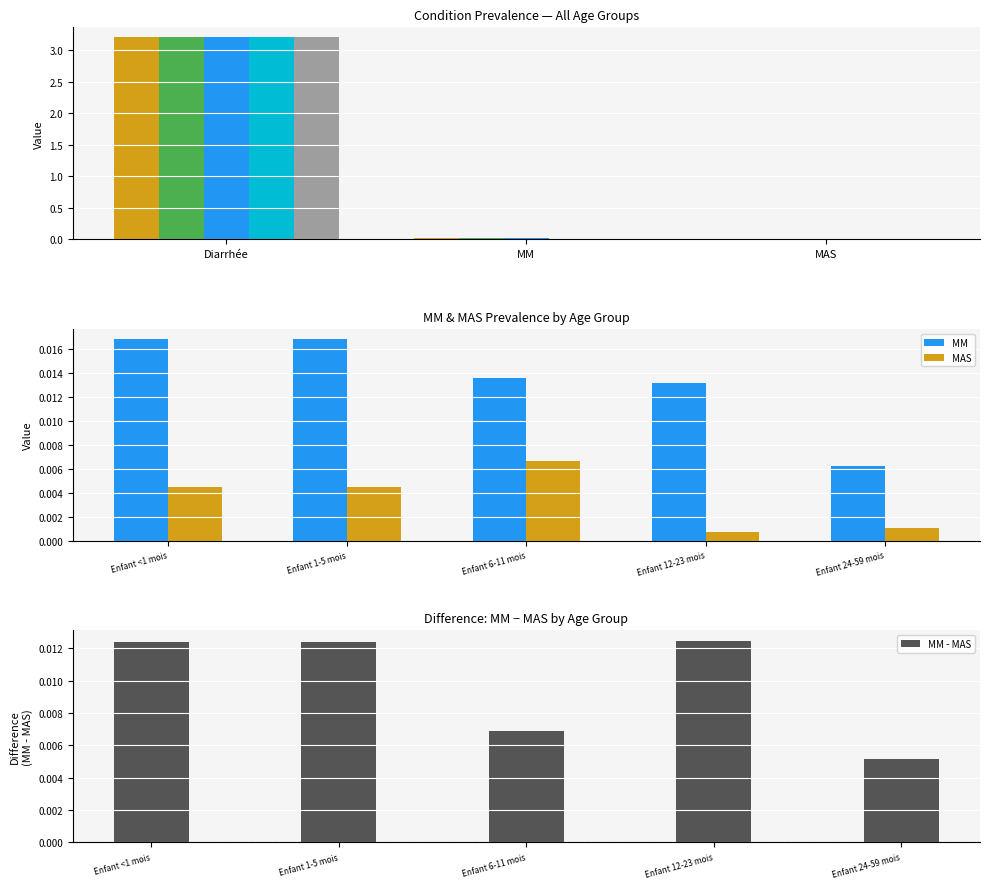

How many MM - MAS values are between 0 and 1?

5